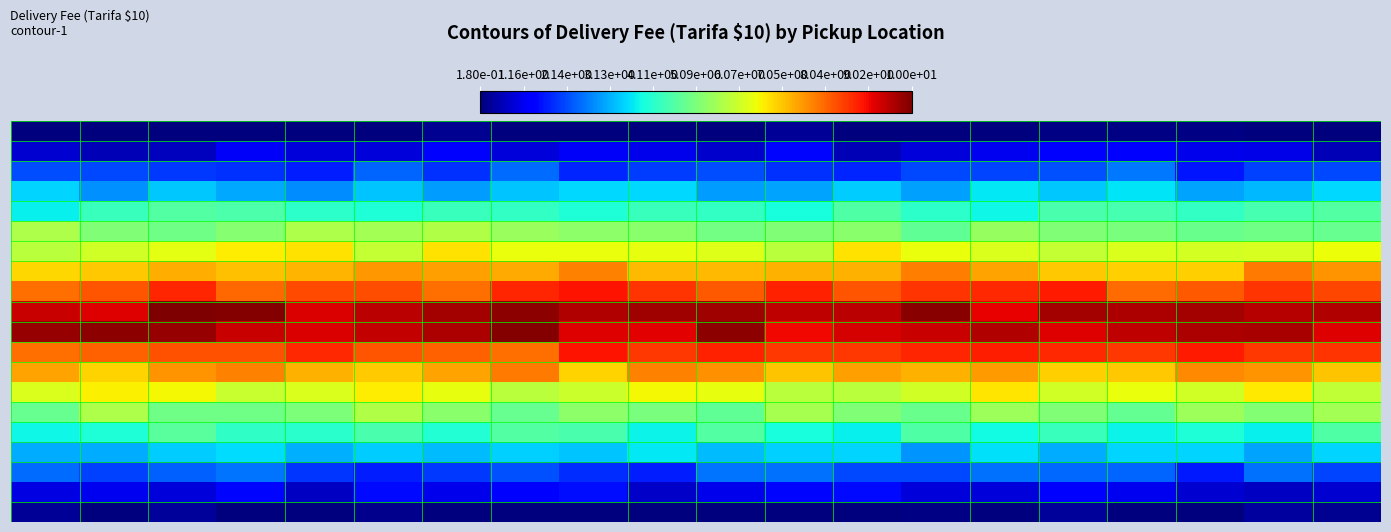

Reading right to left, what are all the values shown in this chart?

row_0: 19=0.2	18=0.2	17=0.2	16=0.2	15=0.2	14=0.2	13=0.2	12=0.2	11=0.4	1.00e+01=0.2	9.02e+00=0.2	8.04e+00=0.2	7.05e+00=0.2	6.07e+00=0.3	5.09e+00=0.2	4.11e+00=0.2	3.13e+00=0.2	2.14e+00=0.2	1.16e+00=0.2	1.80e-01=0.2
row_1: 19=0.7	18=1.1	17=1.1	16=1.3	15=1.3	14=1.1	13=1.0	12=0.6	11=1.5	1.00e+01=0.8	9.02e+00=1.1	8.04e+00=1.2	7.05e+00=1.0	6.07e+00=1.4	5.09e+00=1.0	4.11e+00=1.0	3.13e+00=1.3	2.14e+00=0.7	1.16e+00=0.7	1.80e-01=0.9
row_2: 19=2.1	18=2.0	17=1.6	16=2.6	15=2.2	14=2.1	13=2.1	12=1.8	11=1.9	1.00e+01=2.2	9.02e+00=2.0	8.04e+00=1.8	7.05e+00=2.5	6.07e+00=1.9	5.09e+00=2.4	4.11e+00=1.7	3.13e+00=1.9	2.14e+00=2.0	1.16e+00=2.1	1.80e-01=2.2
row_3: 19=3.5	18=3.2	17=3.0	16=3.6	15=3.3	14=3.6	13=3.0	12=3.4	11=3.0	1.00e+01=2.9	9.02e+00=3.5	8.04e+00=3.5	7.05e+00=3.3	6.07e+00=2.9	5.09e+00=3.3	4.11e+00=2.8	3.13e+00=3.0	2.14e+00=3.3	1.16e+00=2.8	1.80e-01=3.5
row_4: 19=4.6	18=4.5	17=4.2	16=4.5	15=4.5	14=3.8	13=4.1	12=4.6	11=3.9	1.00e+01=4.2	9.02e+00=4.3	8.04e+00=4.0	7.05e+00=4.2	6.07e+00=4.3	5.09e+00=4.0	4.11e+00=4.1	3.13e+00=4.5	2.14e+00=4.6	1.16e+00=4.3	1.80e-01=3.7
row_5: 19=4.9	18=4.9	17=4.9	16=5.1	15=5.2	14=5.4	13=4.8	12=5.3	11=5.2	1.00e+01=5.0	9.02e+00=5.3	8.04e+00=5.3	7.05e+00=5.5	6.07e+00=5.7	5.09e+00=5.6	4.11e+00=5.7	3.13e+00=5.2	2.14e+00=4.9	1.16e+00=5.2	1.80e-01=5.7
row_6: 19=6.5	18=6.2	17=6.2	16=6.2	15=6.0	14=6.2	13=6.4	12=6.8	11=5.8	1.00e+01=6.2	9.02e+00=6.4	8.04e+00=6.4	7.05e+00=6.4	6.07e+00=6.7	5.09e+00=6.0	4.11e+00=6.8	3.13e+00=6.7	2.14e+00=6.3	1.16e+00=6.1	1.80e-01=5.8
row_7: 19=7.6	18=7.8	17=7.0	16=6.9	15=7.0	14=7.4	13=7.8	12=7.2	11=7.3	1.00e+01=7.2	9.02e+00=7.2	8.04e+00=7.8	7.05e+00=7.3	6.07e+00=7.4	5.09e+00=7.5	4.11e+00=7.2	3.13e+00=7.1	2.14e+00=7.3	1.16e+00=7.0	1.80e-01=6.9
row_8: 19=8.4	18=8.6	17=8.2	16=8.0	15=8.8	14=8.7	13=8.6	12=8.2	11=8.8	1.00e+01=8.2	9.02e+00=8.6	8.04e+00=8.9	7.05e+00=8.7	6.07e+00=8.0	5.09e+00=8.3	4.11e+00=8.3	3.13e+00=8.0	2.14e+00=8.7	1.16e+00=8.2	1.80e-01=7.9
row_9: 19=9.6	18=9.5	17=9.7	16=9.6	15=9.7	14=9.1	13=9.9	12=9.5	11=9.4	1.00e+01=9.7	9.02e+00=9.7	8.04e+00=9.6	7.05e+00=9.9	6.07e+00=9.7	5.09e+00=9.5	4.11e+00=9.2	3.13e+00=9.9	2.14e+00=10.0	1.16e+00=9.2	1.80e-01=9.4
row_10: 19=9.2	18=9.6	17=9.6	16=9.4	15=9.2	14=9.6	13=9.4	12=9.3	11=9.0	1.00e+01=9.9	9.02e+00=9.1	8.04e+00=9.2	7.05e+00=9.9	6.07e+00=9.6	5.09e+00=9.4	4.11e+00=9.2	3.13e+00=9.4	2.14e+00=9.8	1.16e+00=9.9	1.80e-01=9.8
row_11: 19=8.6	18=8.5	17=8.8	16=8.5	15=8.7	14=8.8	13=8.7	12=8.5	11=8.5	1.00e+01=8.8	9.02e+00=8.5	8.04e+00=8.9	7.05e+00=7.9	6.07e+00=8.1	5.09e+00=8.2	4.11e+00=8.7	3.13e+00=8.3	2.14e+00=8.3	1.16e+00=8.1	1.80e-01=8.0
row_12: 19=7.1	18=7.6	17=7.7	16=7.0	15=6.9	14=7.5	13=7.2	12=7.4	11=7.1	1.00e+01=7.6	9.02e+00=7.8	8.04e+00=6.9	7.05e+00=7.8	6.07e+00=7.4	5.09e+00=7.0	4.11e+00=7.3	3.13e+00=7.8	2.14e+00=7.6	1.16e+00=6.9	1.80e-01=7.4
row_13: 19=5.9	18=6.7	17=6.1	16=6.4	15=6.1	14=6.7	13=6.1	12=5.8	11=5.8	1.00e+01=6.4	9.02e+00=6.5	8.04e+00=6.0	7.05e+00=5.8	6.07e+00=6.4	5.09e+00=6.6	4.11e+00=6.2	3.13e+00=6.0	2.14e+00=6.5	1.16e+00=6.6	1.80e-01=6.2
row_14: 19=5.6	18=5.2	17=5.5	16=4.8	15=5.2	14=5.5	13=4.9	12=5.2	11=5.6	1.00e+01=4.8	9.02e+00=5.1	8.04e+00=5.3	7.05e+00=4.8	6.07e+00=5.3	5.09e+00=5.7	4.11e+00=5.1	3.13e+00=4.9	2.14e+00=5.0	1.16e+00=5.7	1.80e-01=4.9
row_15: 19=4.6	18=3.7	17=4.0	16=3.8	15=4.3	14=3.8	13=4.6	12=3.7	11=3.9	1.00e+01=4.6	9.02e+00=3.8	8.04e+00=4.5	7.05e+00=4.6	6.07e+00=4.0	5.09e+00=4.5	4.11e+00=4.1	3.13e+00=4.2	2.14e+00=4.7	1.16e+00=4.0	1.80e-01=3.8
row_16: 19=3.5	18=3.0	17=3.4	16=3.5	15=3.1	14=3.6	13=2.8	12=3.4	11=3.4	1.00e+01=3.2	9.02e+00=3.7	8.04e+00=3.3	7.05e+00=3.4	6.07e+00=3.2	5.09e+00=3.4	4.11e+00=3.1	3.13e+00=3.5	2.14e+00=3.4	1.16e+00=3.1	1.80e-01=3.1
row_17: 19=2.1	18=2.5	17=1.6	16=2.4	15=2.4	14=2.5	13=2.1	12=2.1	11=2.5	1.00e+01=2.5	9.02e+00=1.7	8.04e+00=1.9	7.05e+00=2.2	6.07e+00=1.9	5.09e+00=1.7	4.11e+00=1.9	3.13e+00=2.5	2.14e+00=2.4	1.16e+00=2.0	1.80e-01=2.5
row_18: 19=0.9	18=0.8	17=0.9	16=1.2	15=1.3	14=1.0	13=1.0	12=1.5	11=1.5	1.00e+01=1.1	9.02e+00=0.8	8.04e+00=1.5	7.05e+00=1.3	6.07e+00=1.1	5.09e+00=1.5	4.11e+00=0.8	3.13e+00=1.4	2.14e+00=1.0	1.16e+00=1.1	1.80e-01=1.0
row_19: 19=0.3	18=0.5	17=0.2	16=0.2	15=0.4	14=0.2	13=0.2	12=0.2	11=0.2	1.00e+01=0.2	9.02e+00=0.2	8.04e+00=0.2	7.05e+00=0.2	6.07e+00=0.2	5.09e+00=0.3	4.11e+00=0.2	3.13e+00=0.2	2.14e+00=0.4	1.16e+00=0.2	1.80e-01=0.4